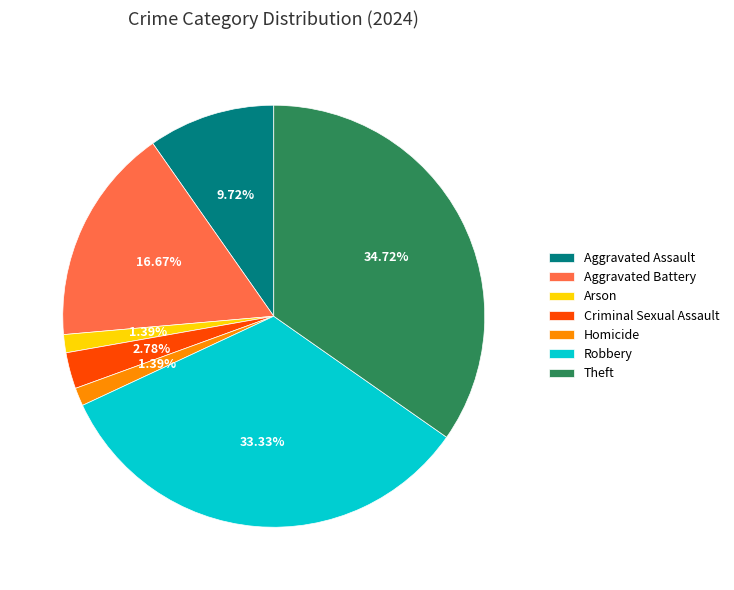

To the nearest percent, what is the average slice percentage?

14%